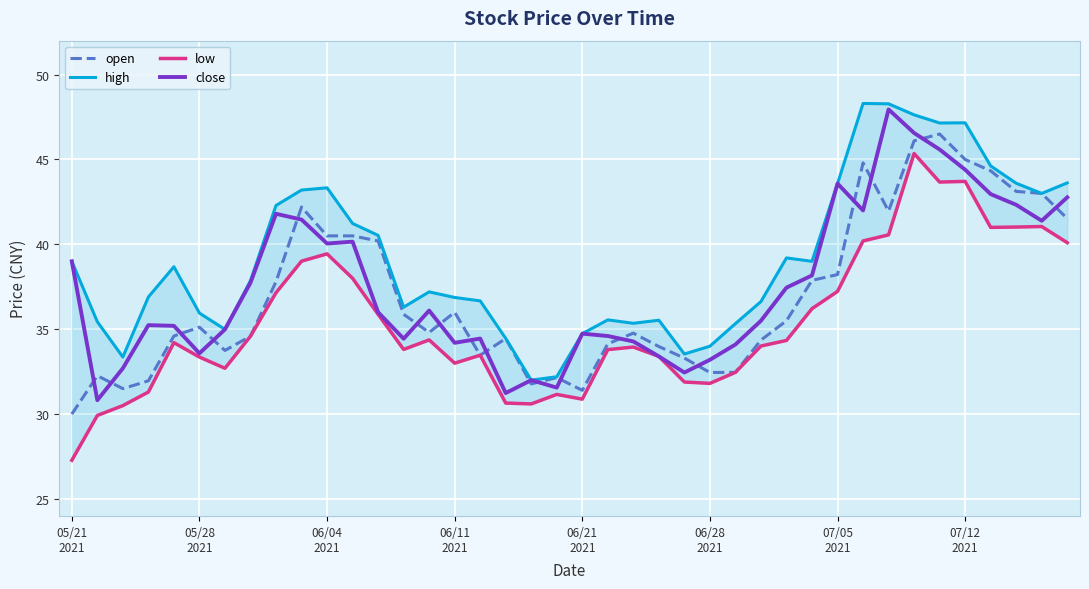

What is the maximum value for close?

48.0